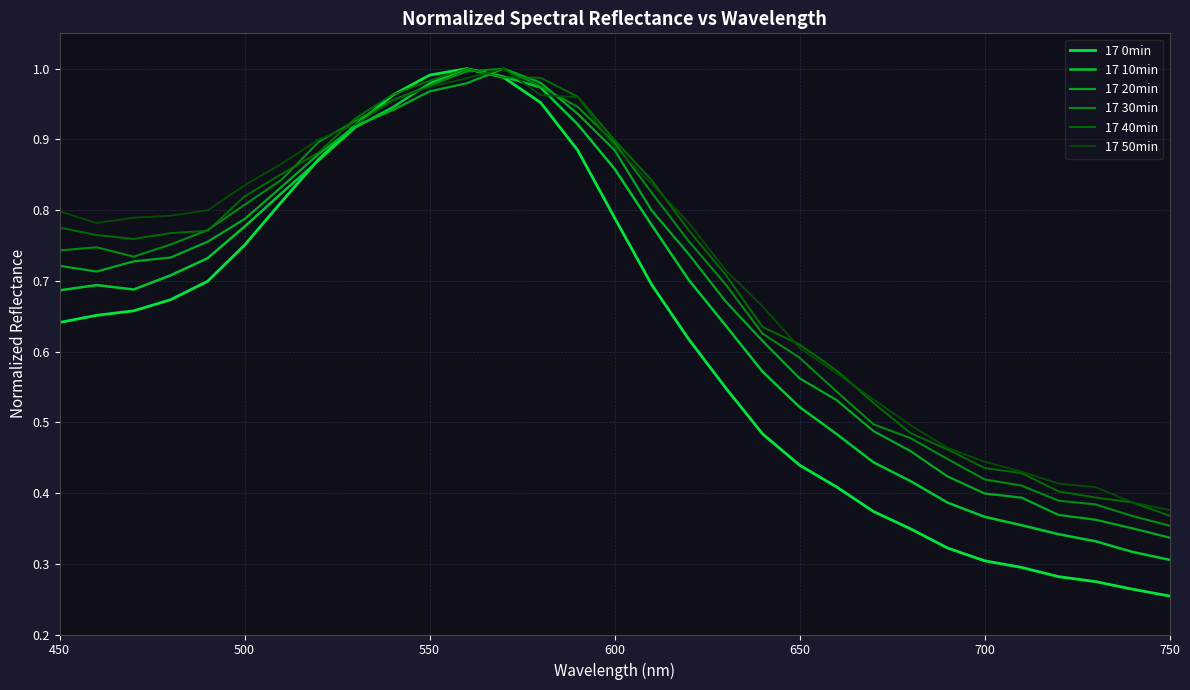

Does the chart display data point markers on the line(s)?

No